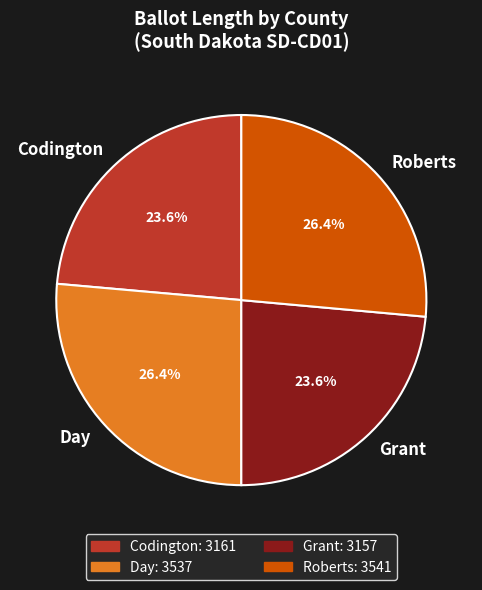

Is there a majority slice in this chart?

No